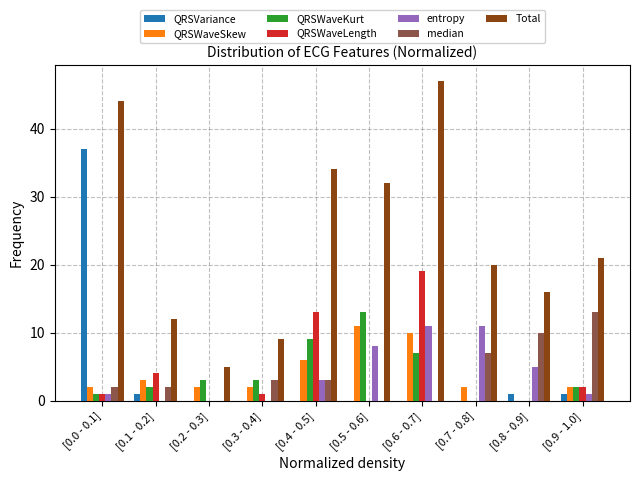

Is the value of QRSWaveSkew at [0.7 - 0.8] greater than the value of Total at [0.0 - 0.1]?

No